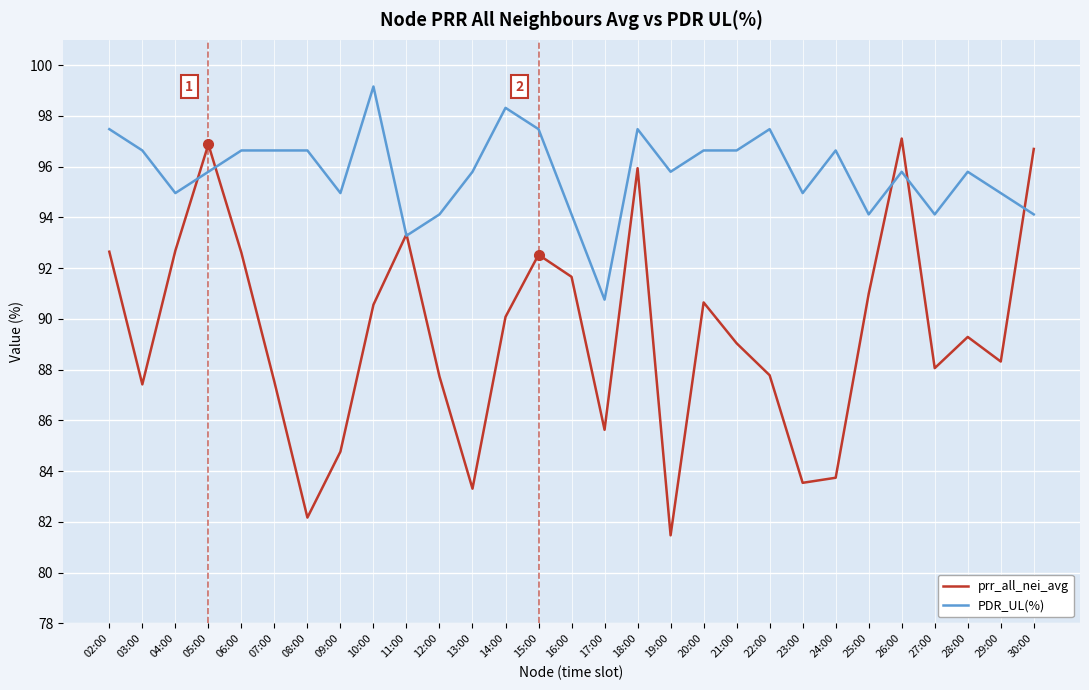

What is the sum of all prr_all_nei_avg values?

2594.2